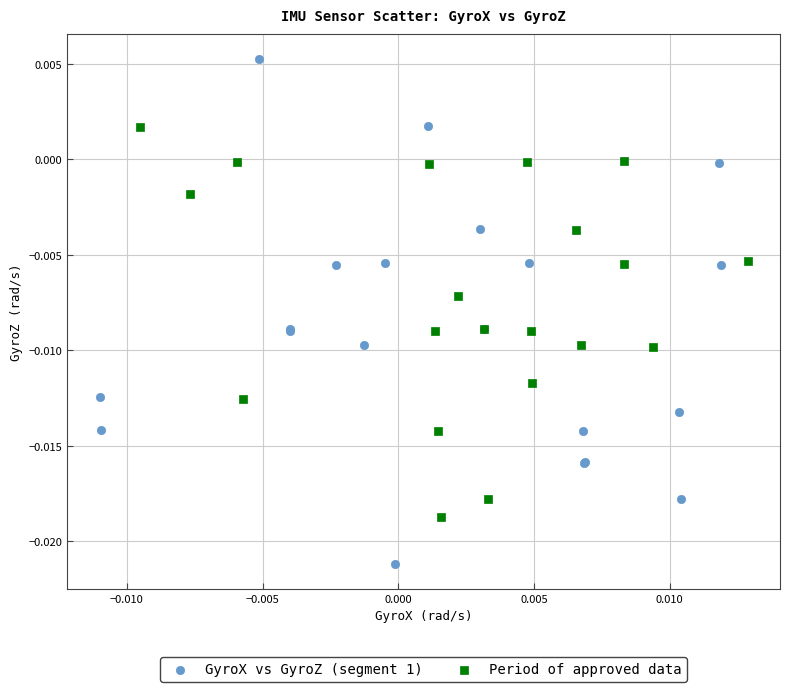

What are all the series names shown in the legend?

GyroX vs GyroZ (segment 1), Period of approved data